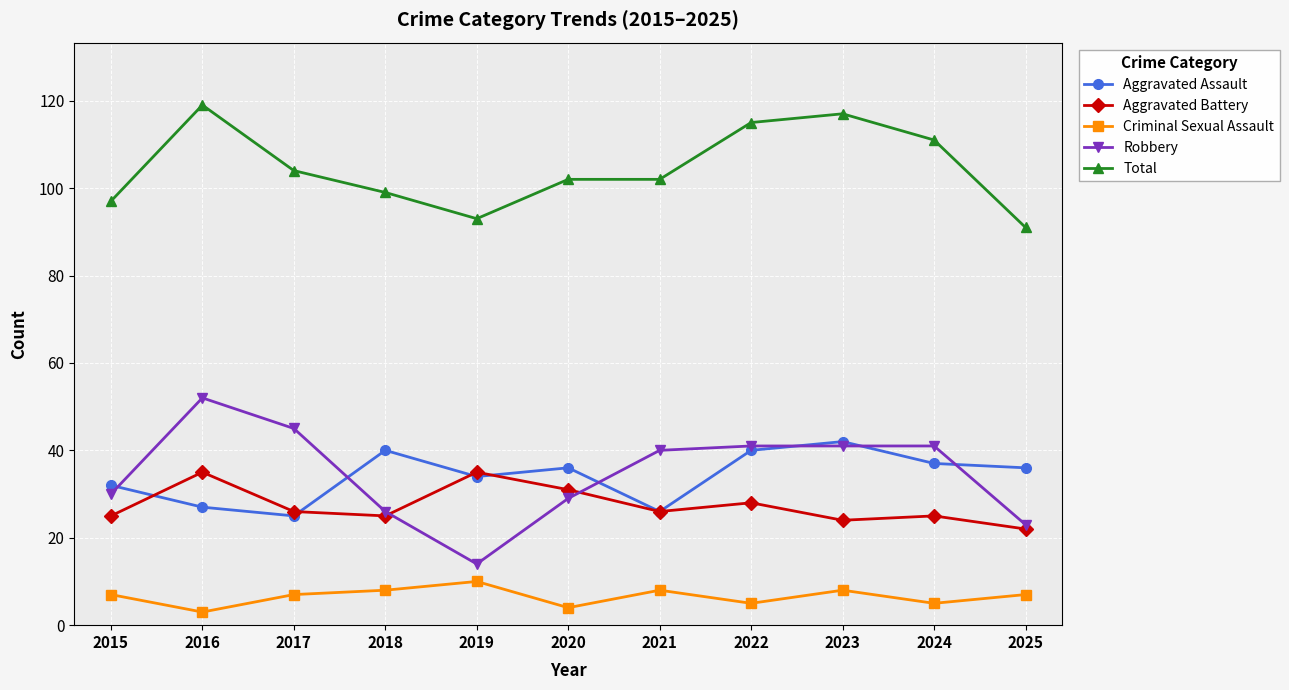

Which series has the widest spread of values?

Robbery